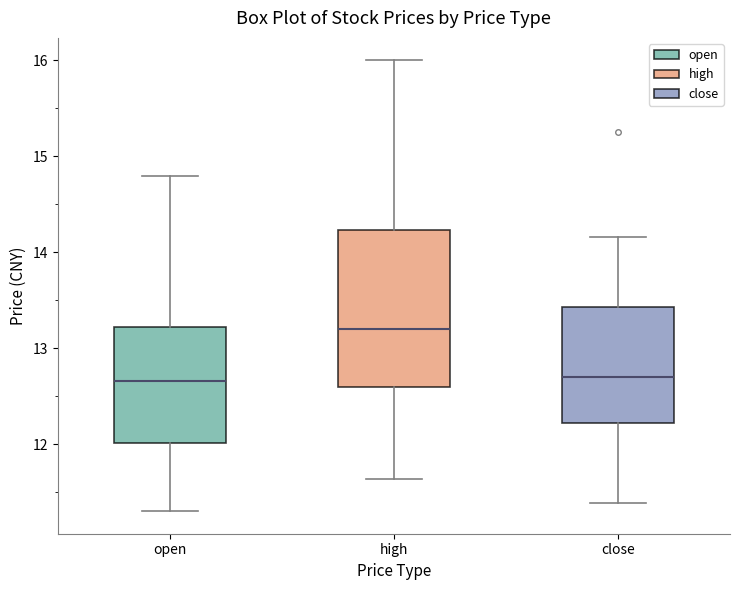

Which box is the tallest, from its lower edge to its upper edge?

high